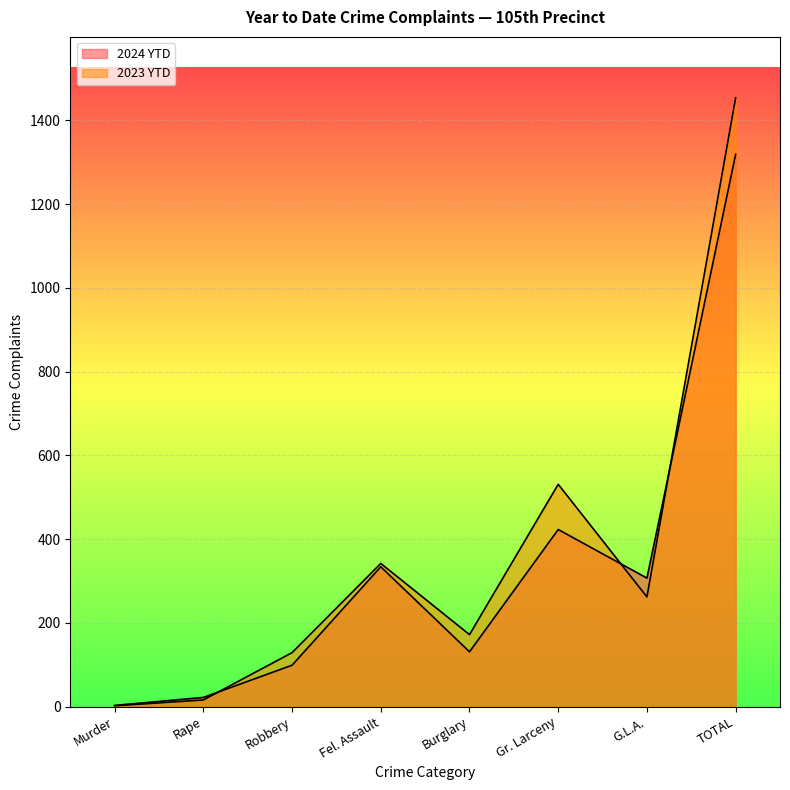

List the labels in order of 2024 YTD value, smallest first.

Murder, Rape, Robbery, Burglary, G.L.A., Fel. Assault, Gr. Larceny, TOTAL